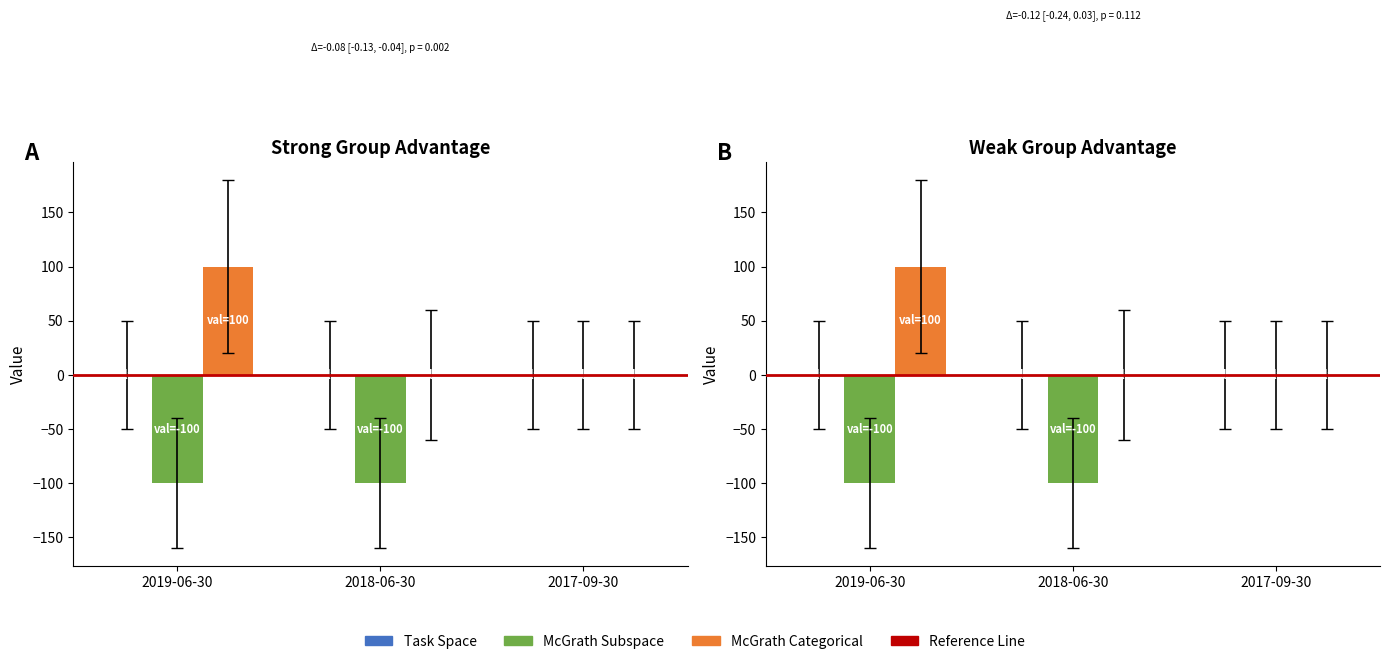

Which has a higher value, 2019-06-30 or 2018-06-30?

2019-06-30